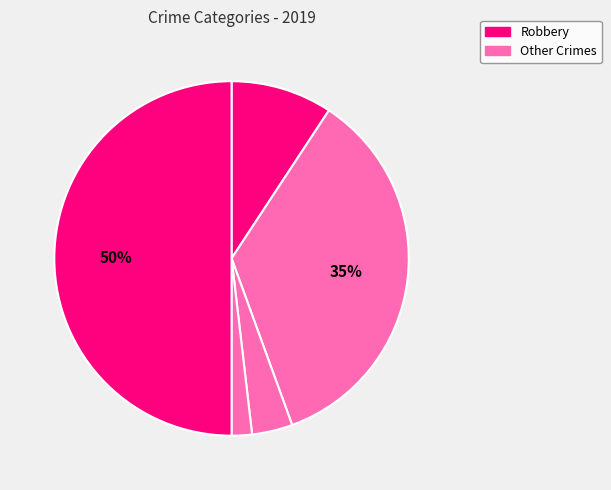

Is there any slice that represents more than half of the pie?

No